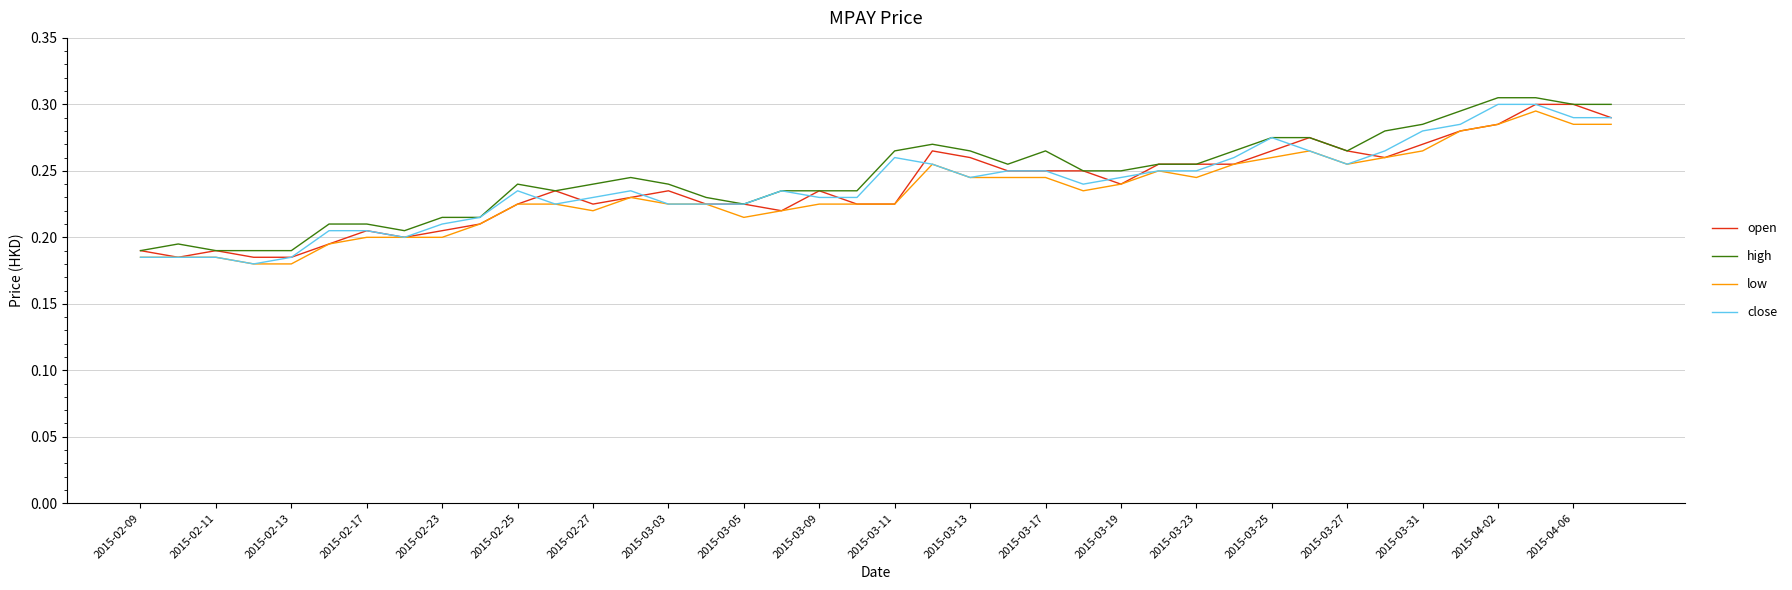

True or false: high has a value of 0.1 at 2015-02-27.

False